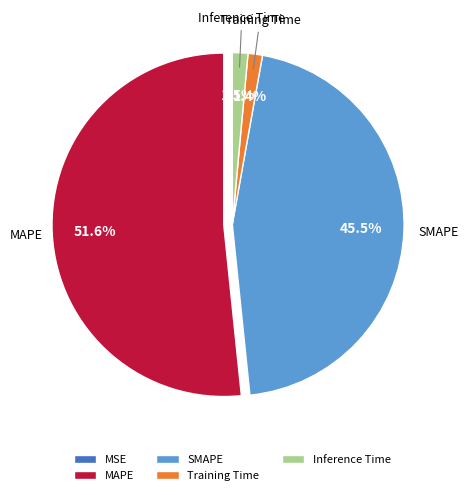

Does any single category account for the majority?

Yes